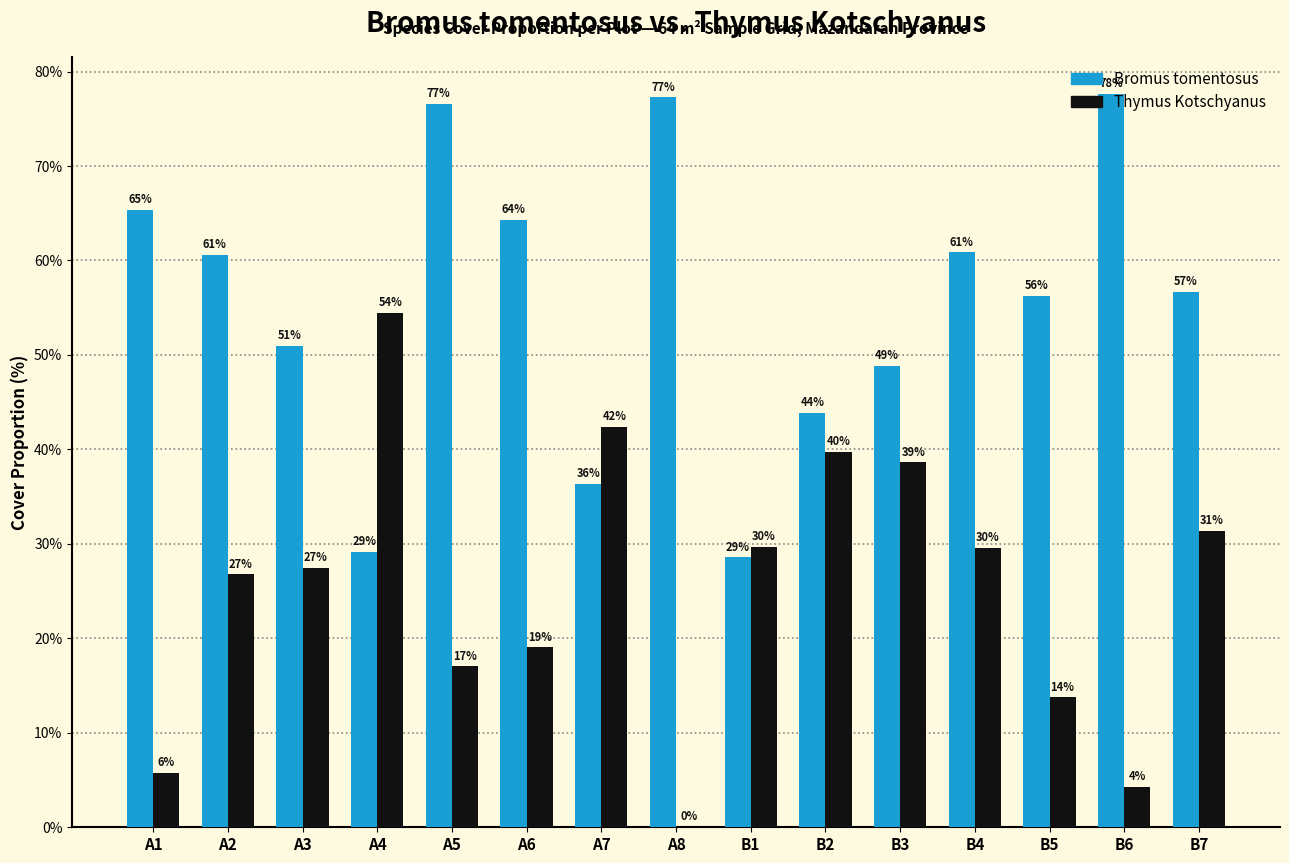

Read the Thymus Kotschyanus value at B7.

31.3